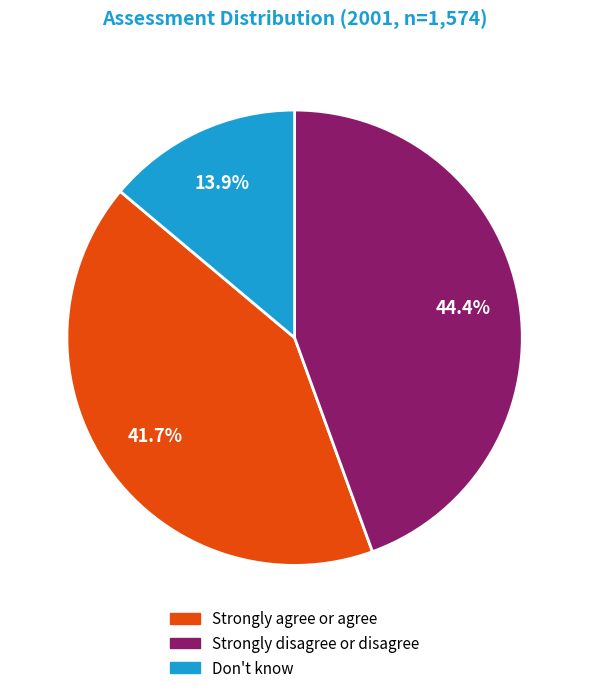

What percentage is the Strongly agree or agree slice, to the nearest percent?

42%